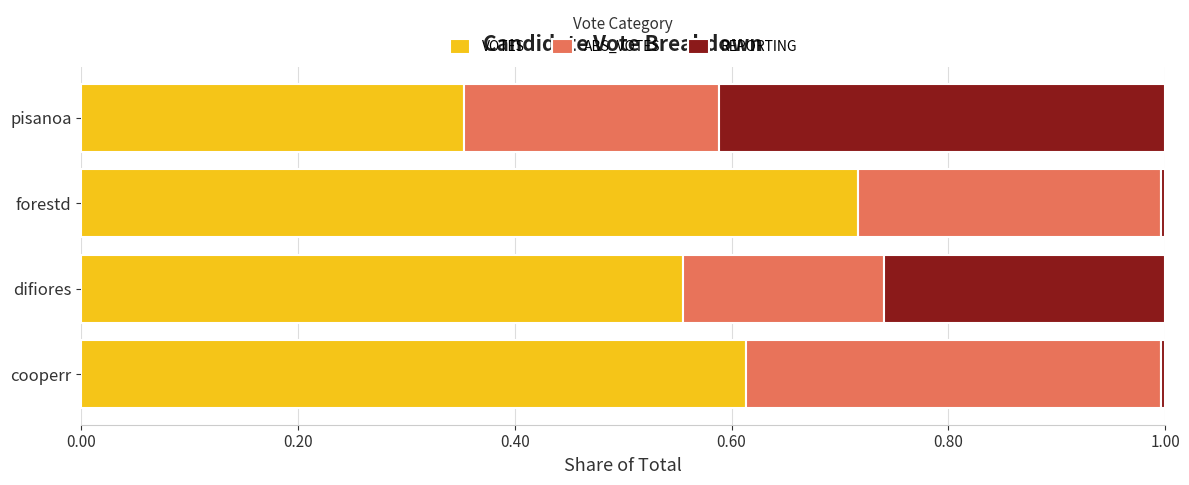

Is it true that VOTES equals 0.3 at forestd?

False